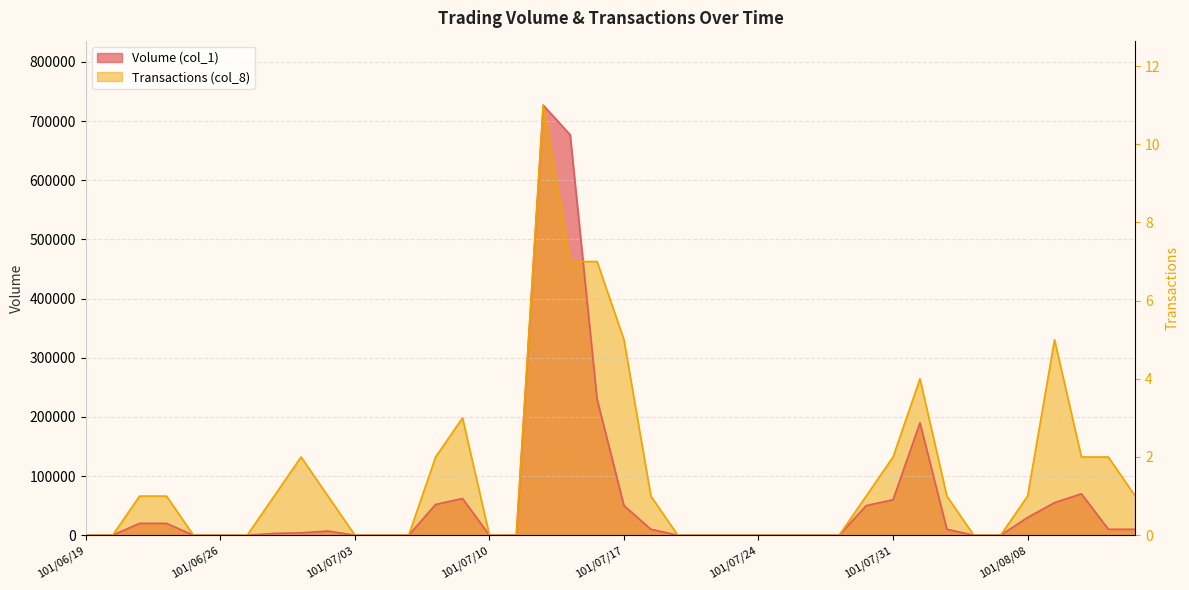

What is the sum of the Transactions (col_8) values at 101/06/22 and 101/07/03?

66090.9